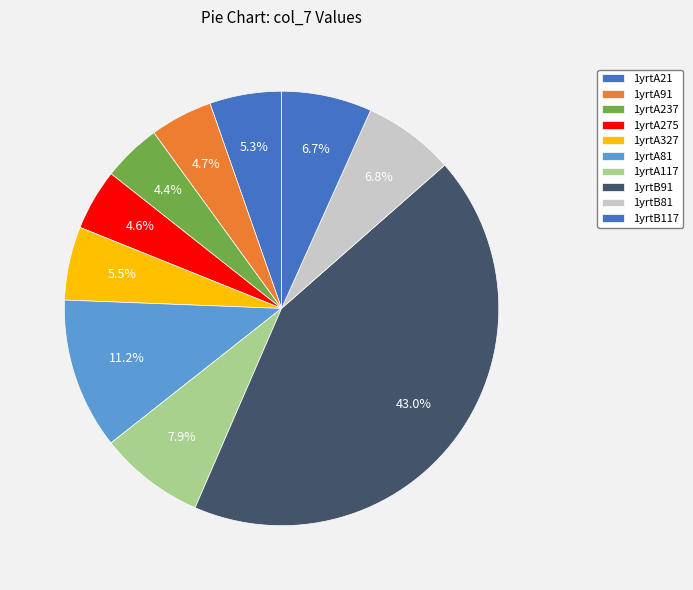

Is it true that 1yrtB81 is 1% of the pie?

False